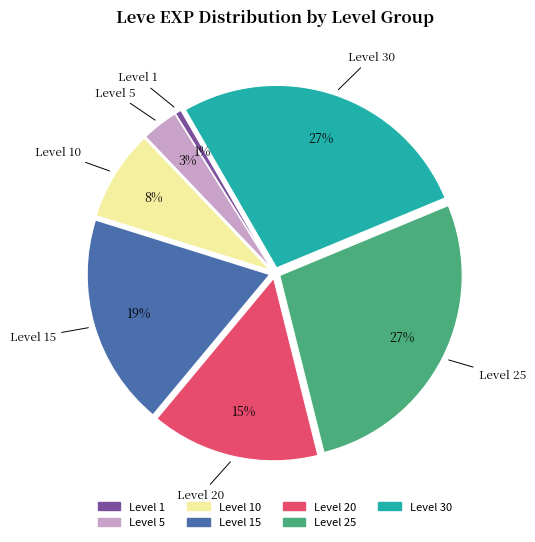

To the nearest percent, what is the average slice percentage?

14%